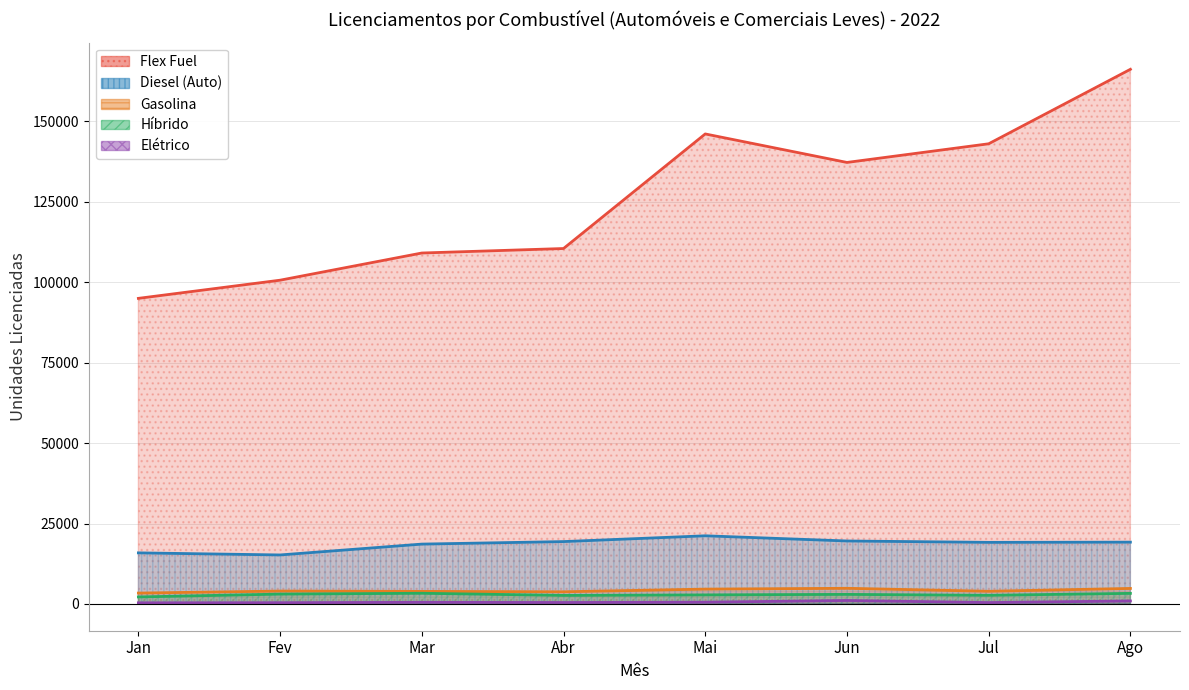

Read the Gasolina value at Abr, to the nearest 50.

3800